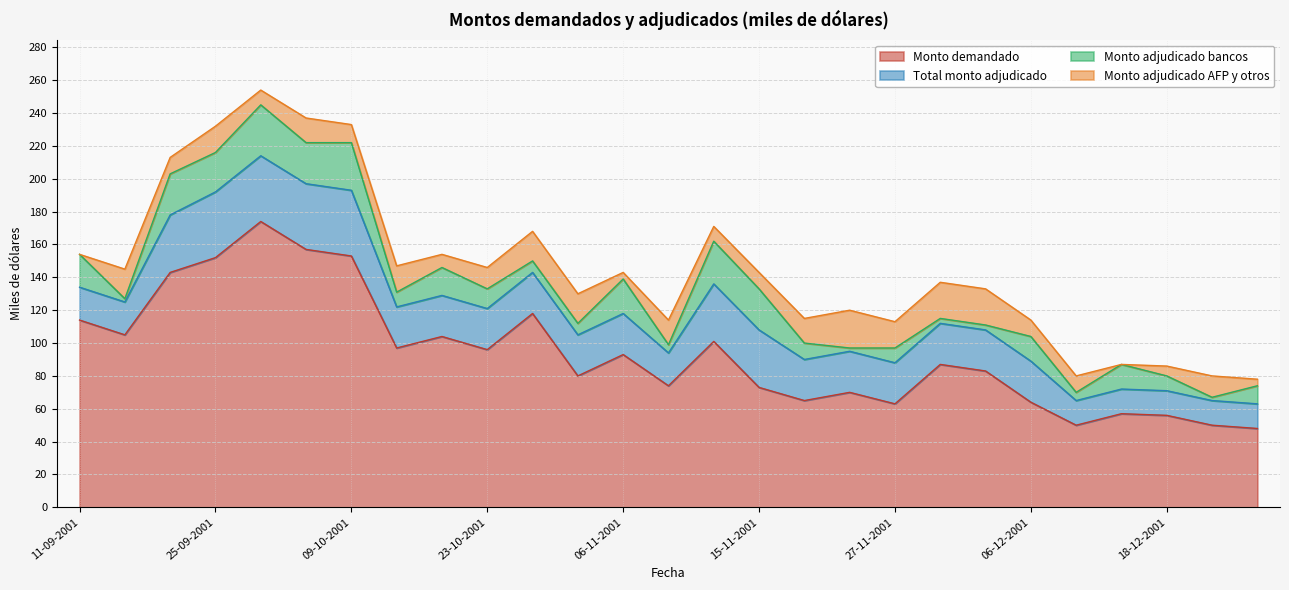

List the labels in order of Monto demandado value, smallest first.

27-12-2001, 11-12-2001, 20-12-2001, 18-12-2001, 13-12-2001, 27-11-2001, 06-12-2001, 20-11-2001, 22-11-2001, 15-11-2001, 08-11-2001, 30-10-2001, 04-12-2001, 29-11-2001, 06-11-2001, 23-10-2001, 16-10-2001, 13-11-2001, 18-10-2001, 13-09-2001, 11-09-2001, 25-10-2001, 20-09-2001, 25-09-2001, 09-10-2001, 04-10-2001, 02-10-2001